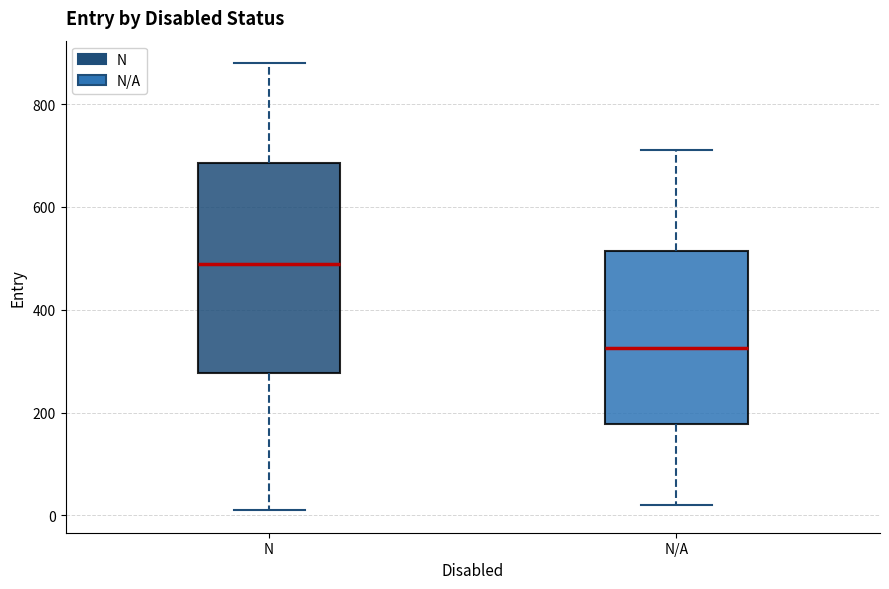

Comparing the boxes themselves (not the whiskers), which one is the tallest?

N